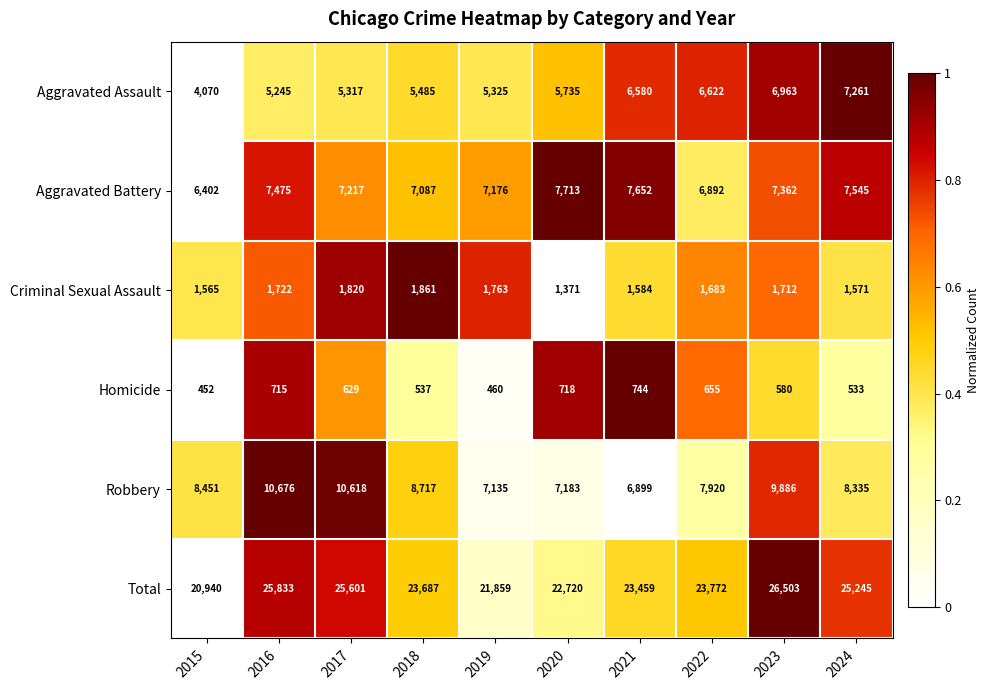

Which series has the widest spread of values?

Total